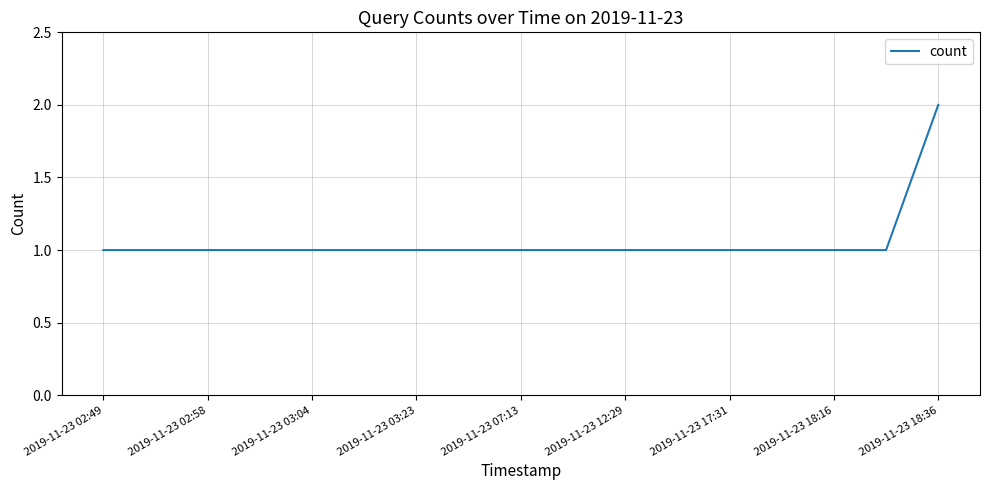

Reading right to left, transcribe all the data shown in this chart.

2	1	1	1	1	1	1	1	1	1	1	1	1	1	1	1	1